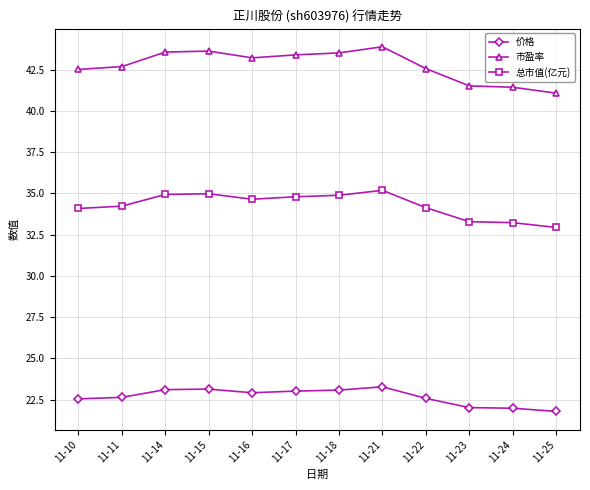

What are all the series names shown in the legend?

价格, 市盈率, 总市值(亿元)